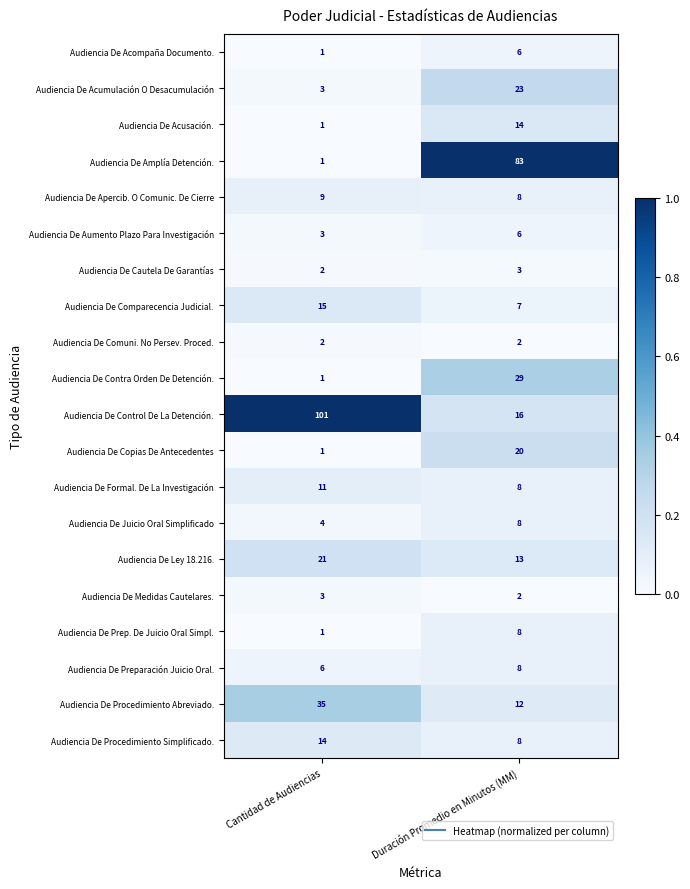

What is the difference between the Audiencia De Amplía Detención. values at Duración Promedio en Minutos (MM) and Cantidad de Audiencias?

82